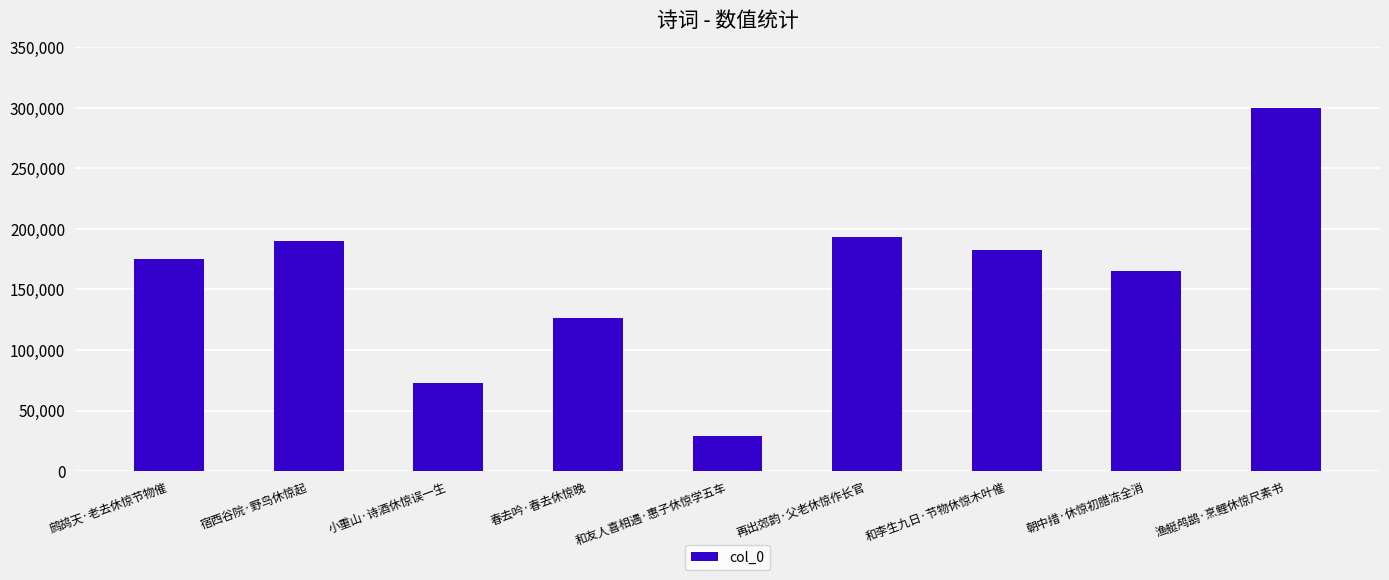

What is the sum of the values at 渔艇鸬鹚·烹鲤休惊尺素书 and 和友人喜相遇·惠子休惊学五车?

329215